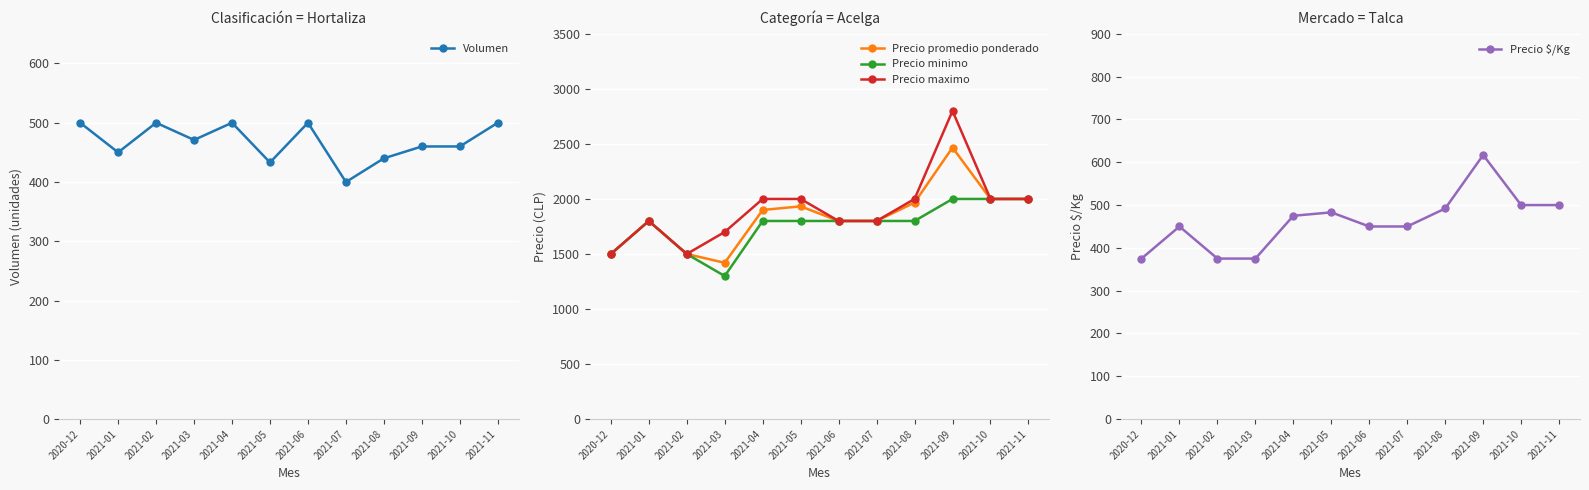

How many lines are shown in the chart?

5